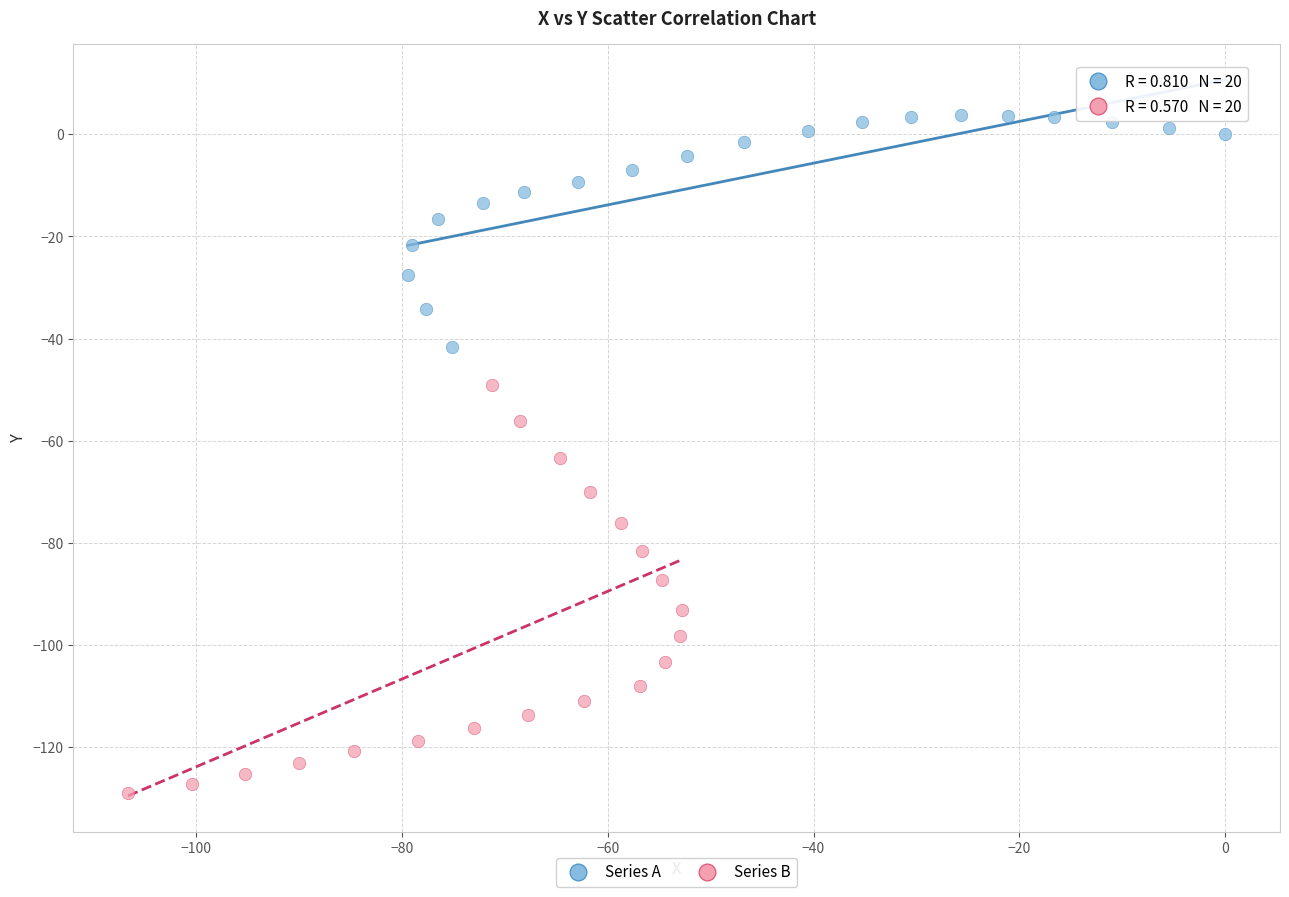

Which series has the widest spread of Y values?

Series B